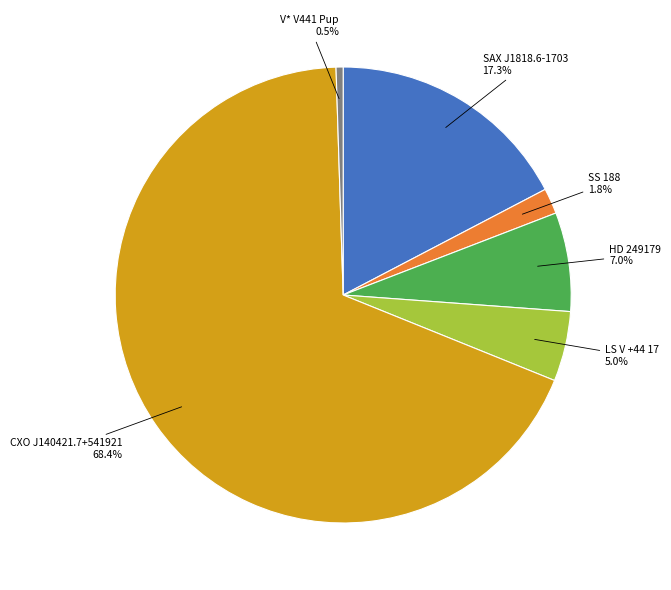

What is the largest slice in the pie chart?

CXO J140421.7+541921